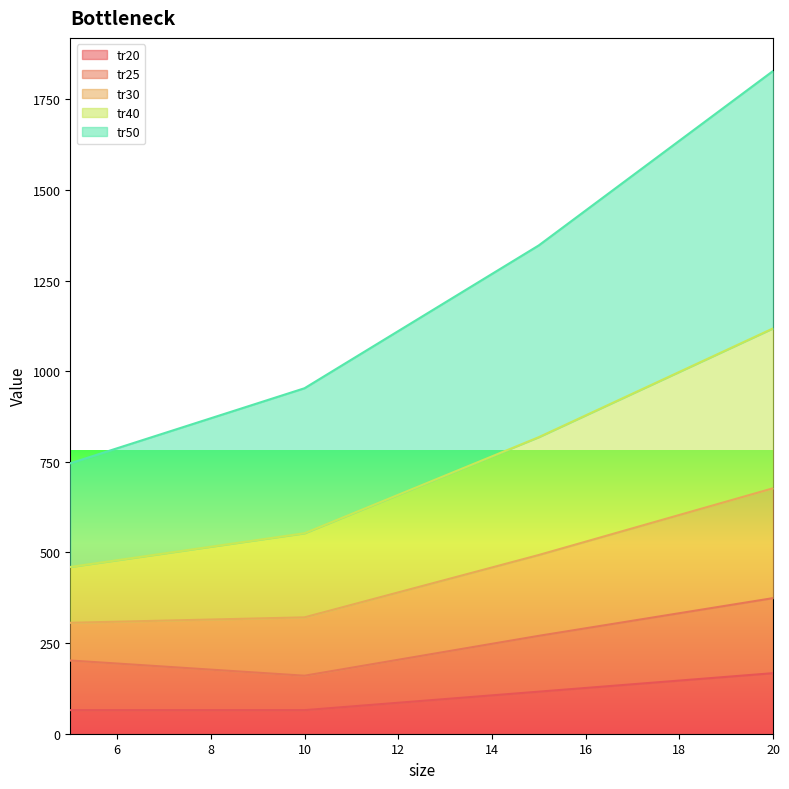

How many data points in tr25 are above 270?

1